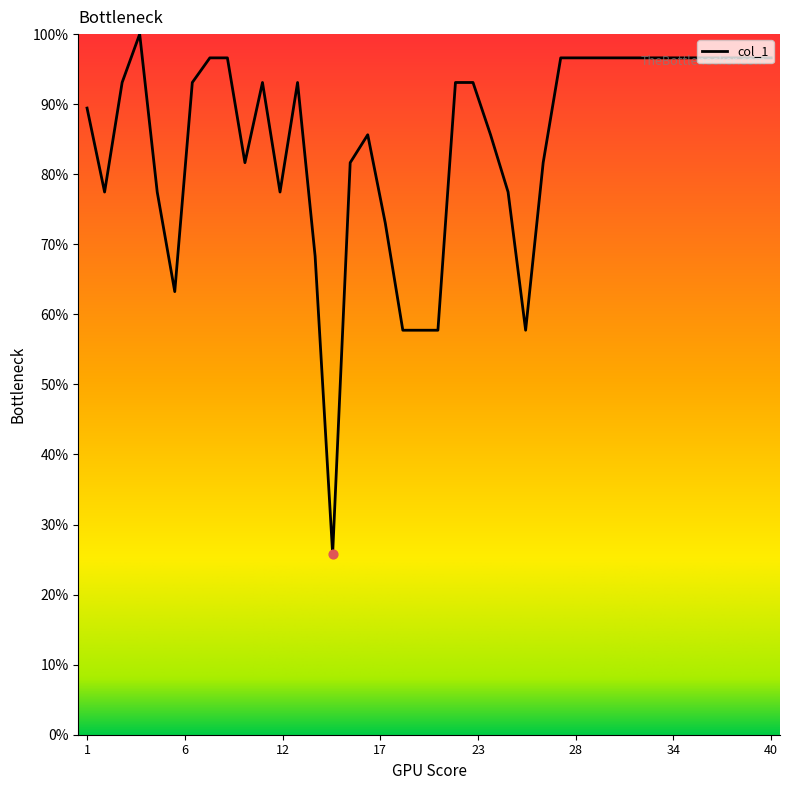

What is the minimum value shown in the chart?

25.8